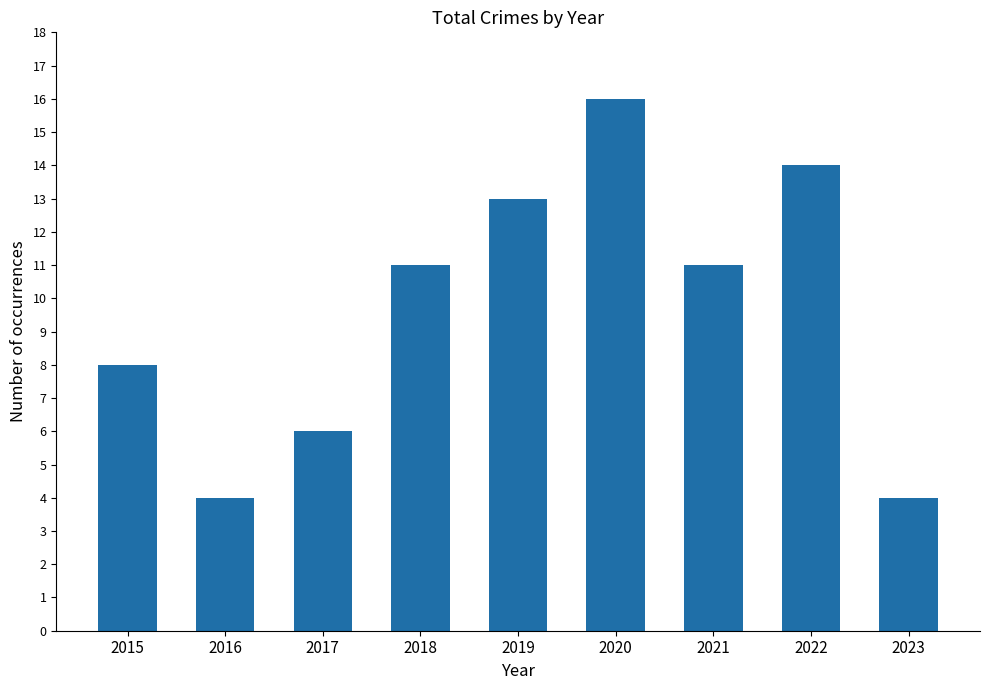

What is the maximum value shown in the chart?

16